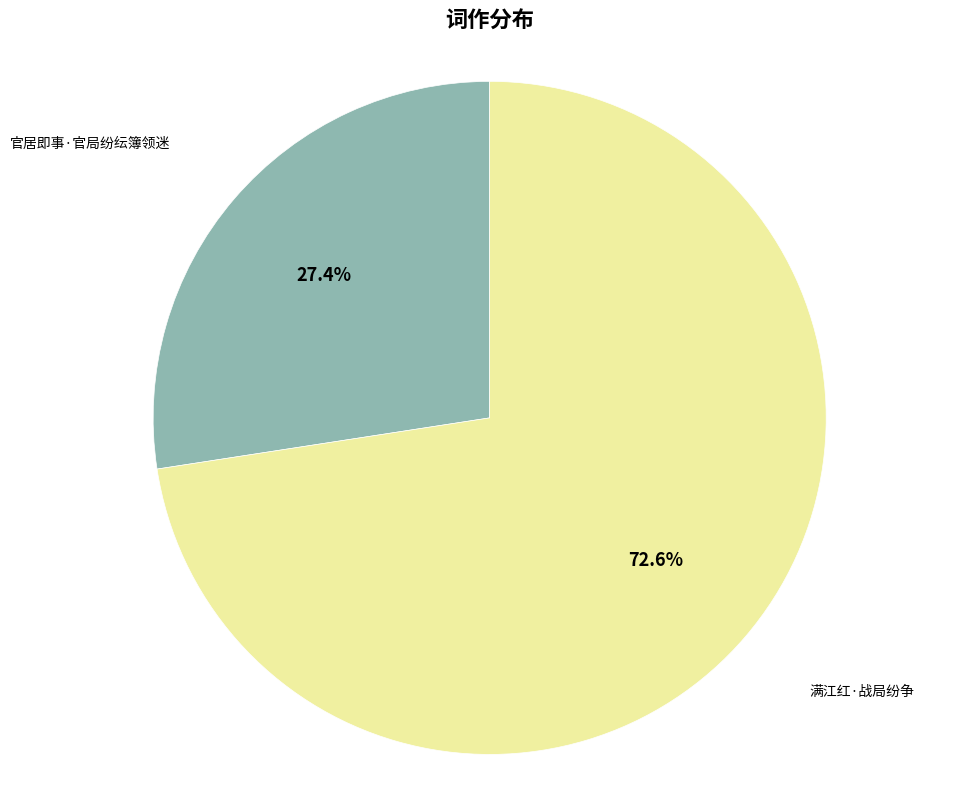

Combined, what portion of the pie is 官居即事·官局纷纭簿领迷 and 满江红·战局纷争?

100.0%